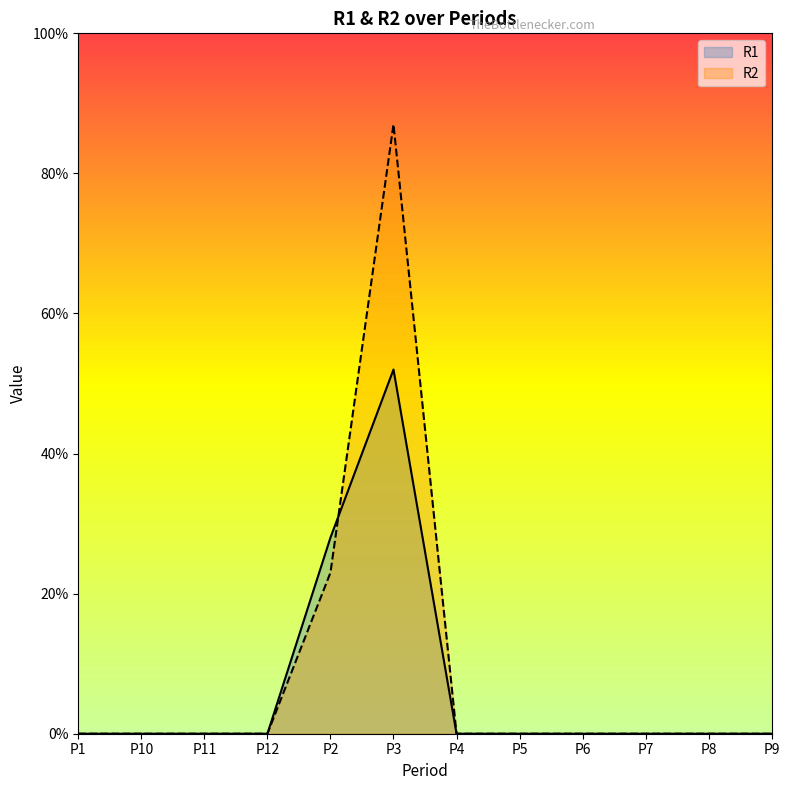

The R1 series shows -28 at P7. True or false?

False